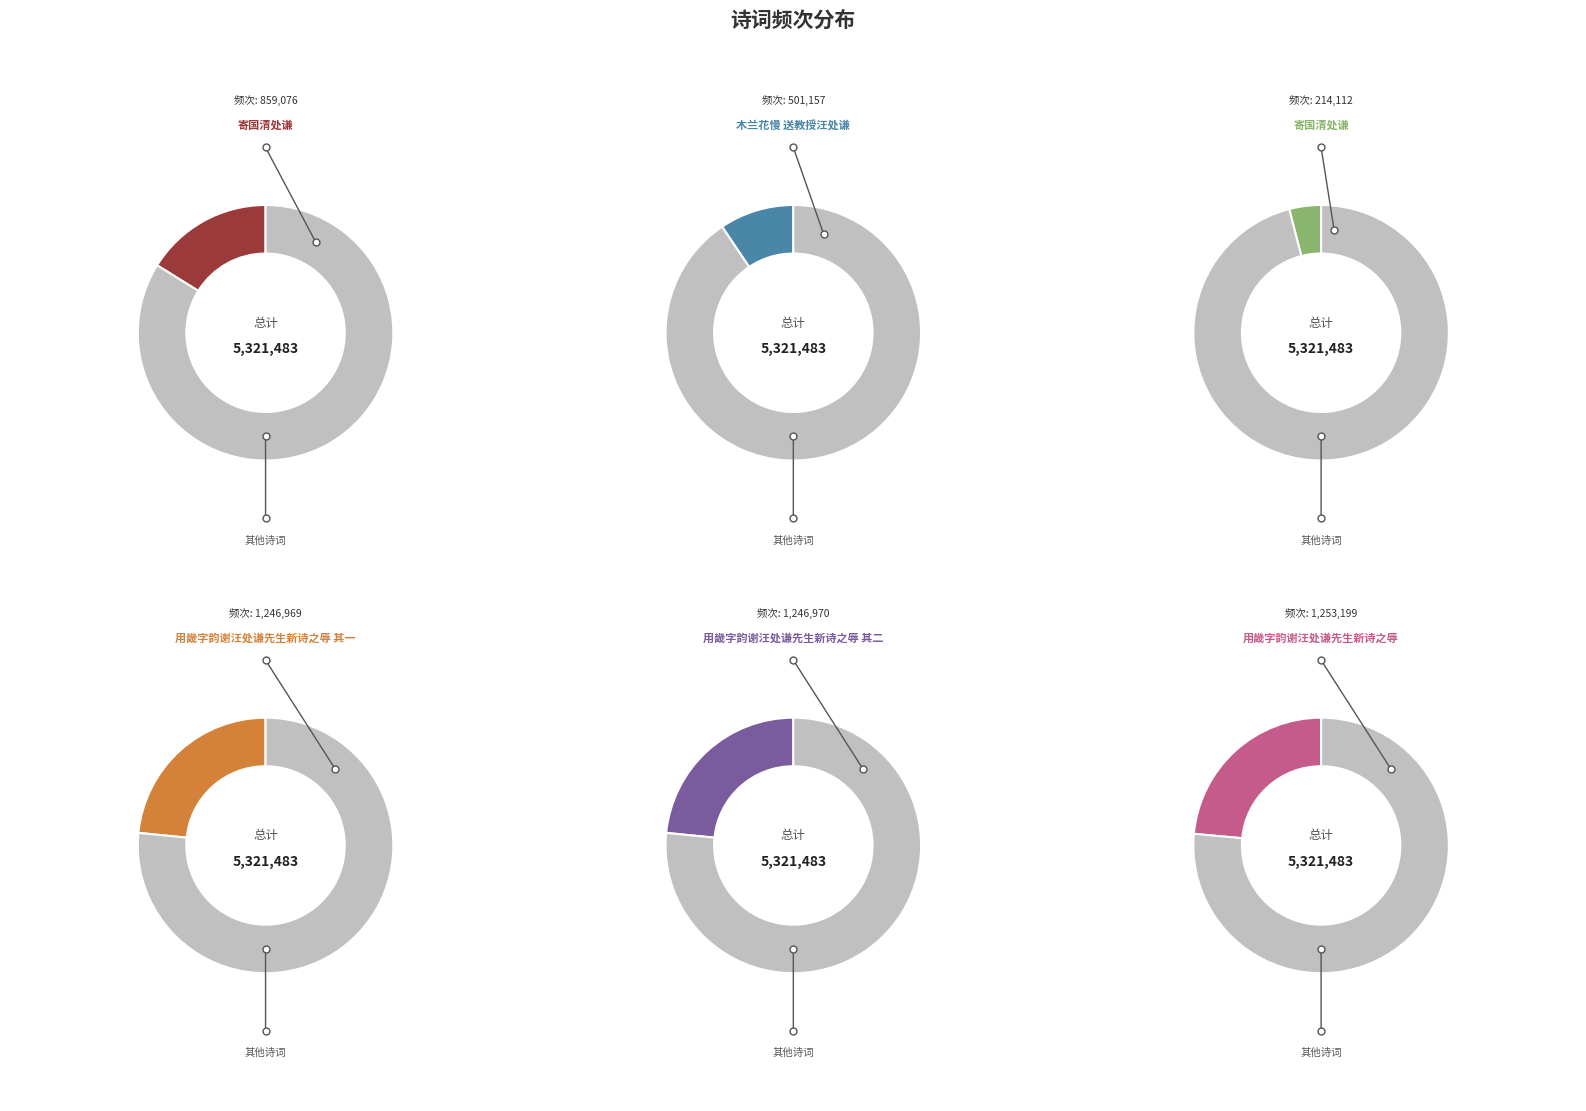

The 木兰花慢 送教授汪处谦 slice represents 24% of the pie. True or false?

False